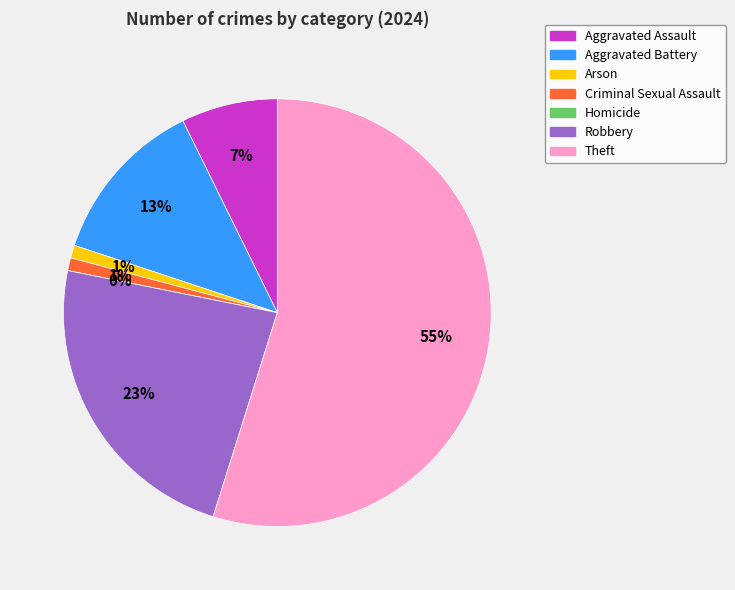

To the nearest percent, what is the average slice percentage?

14%